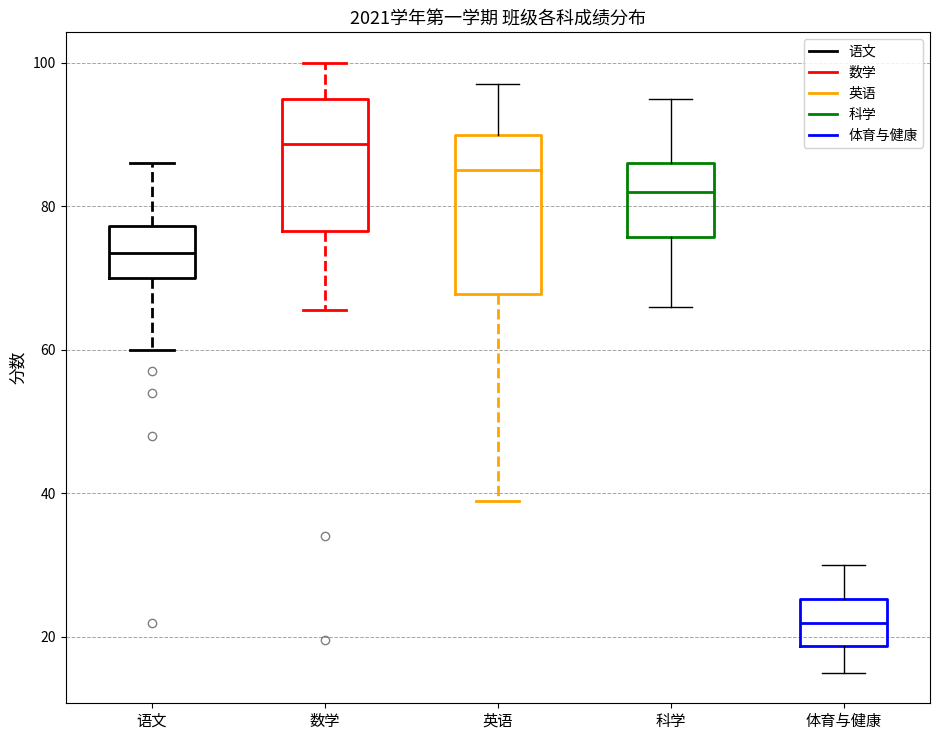

Which box is the tallest, from its lower edge to its upper edge?

英语